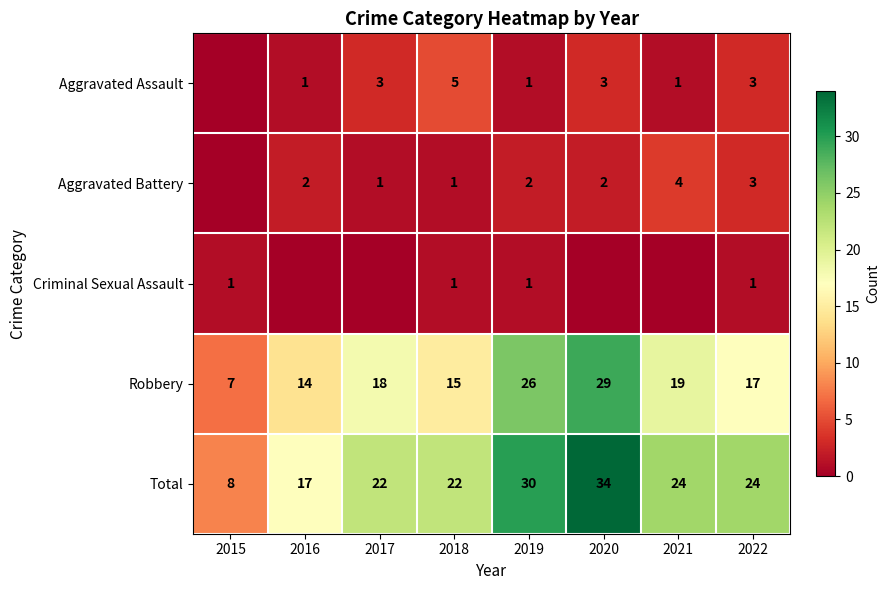

At which category is the sum across all series the highest?

2020